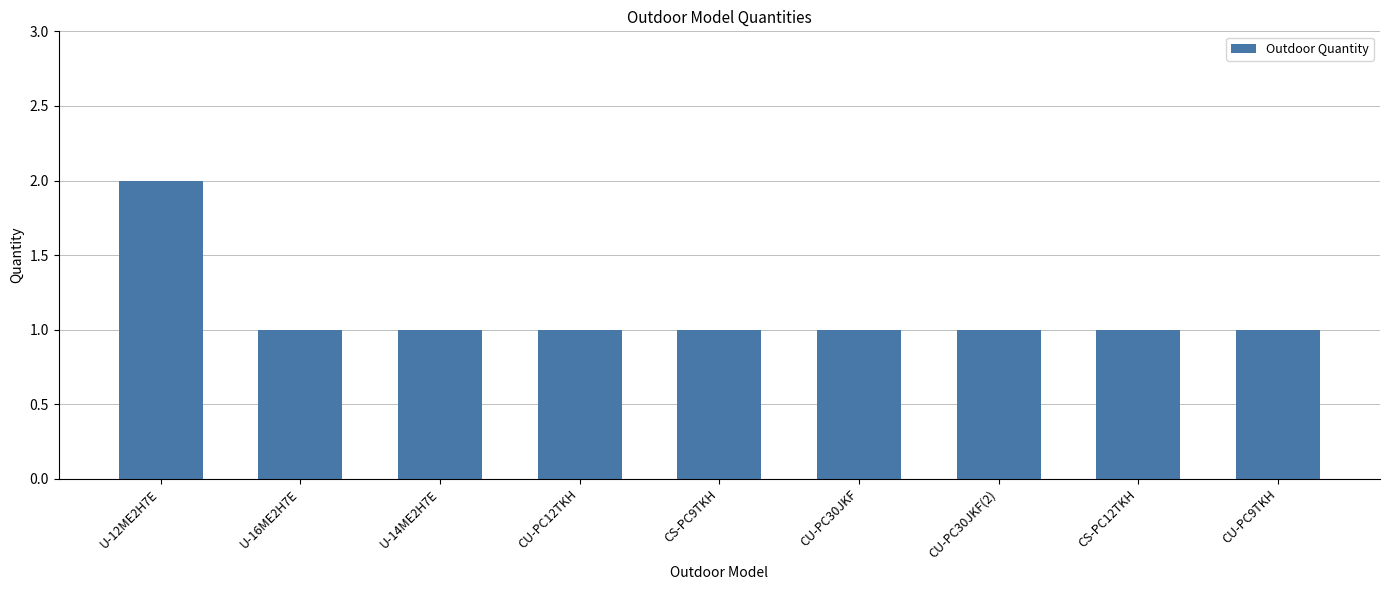

Which has a higher value, U-12ME2H7E or CU-PC30JKF(2)?

U-12ME2H7E